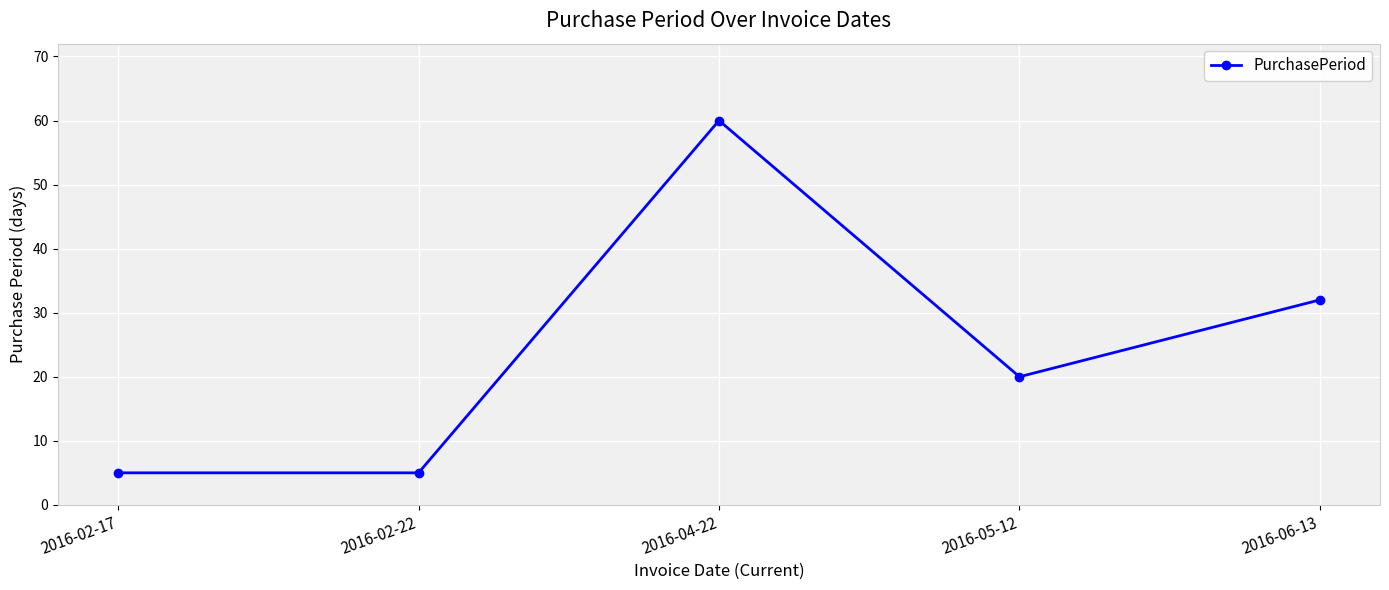

The value at 2016-06-13 is 32. True or false?

True